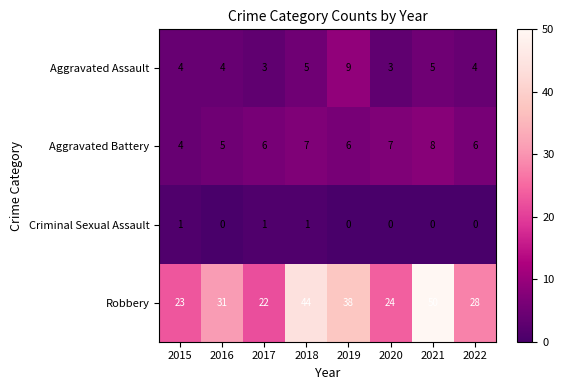

Rank the series at 2021 from highest to lowest value.

Robbery, Aggravated Battery, Aggravated Assault, Criminal Sexual Assault